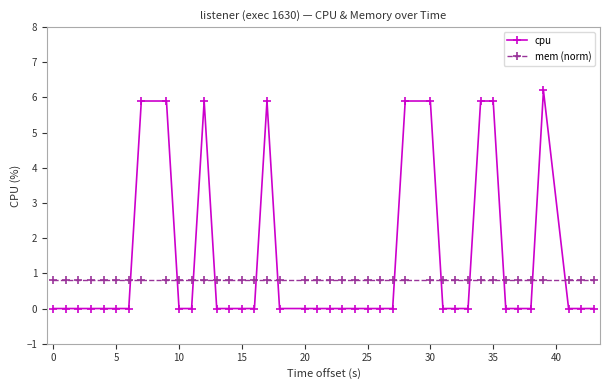

What is the value of the mem (norm) point at the 29th from the left?

0.8